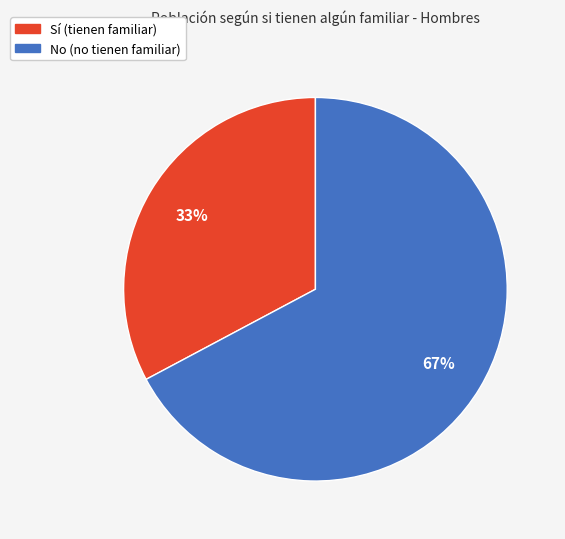

Is the sum of No and Sí greater than half?

Yes